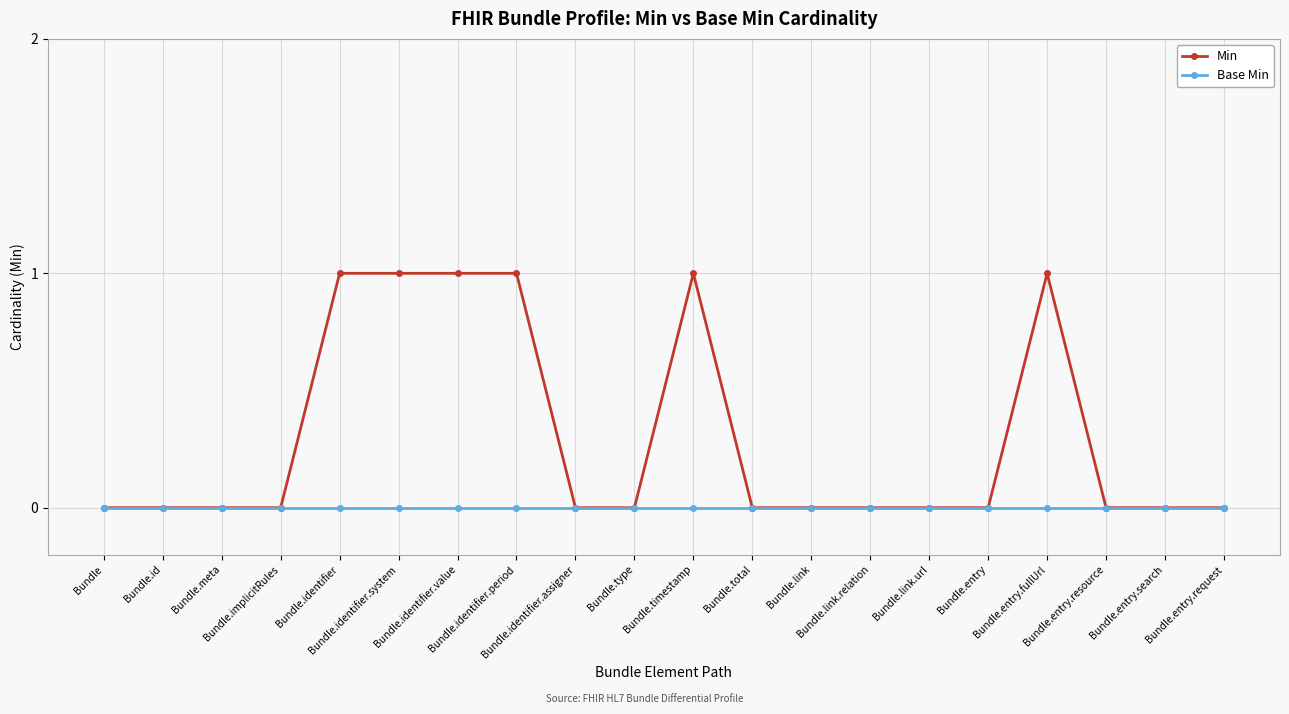

Which series has the largest range (max minus min)?

Min